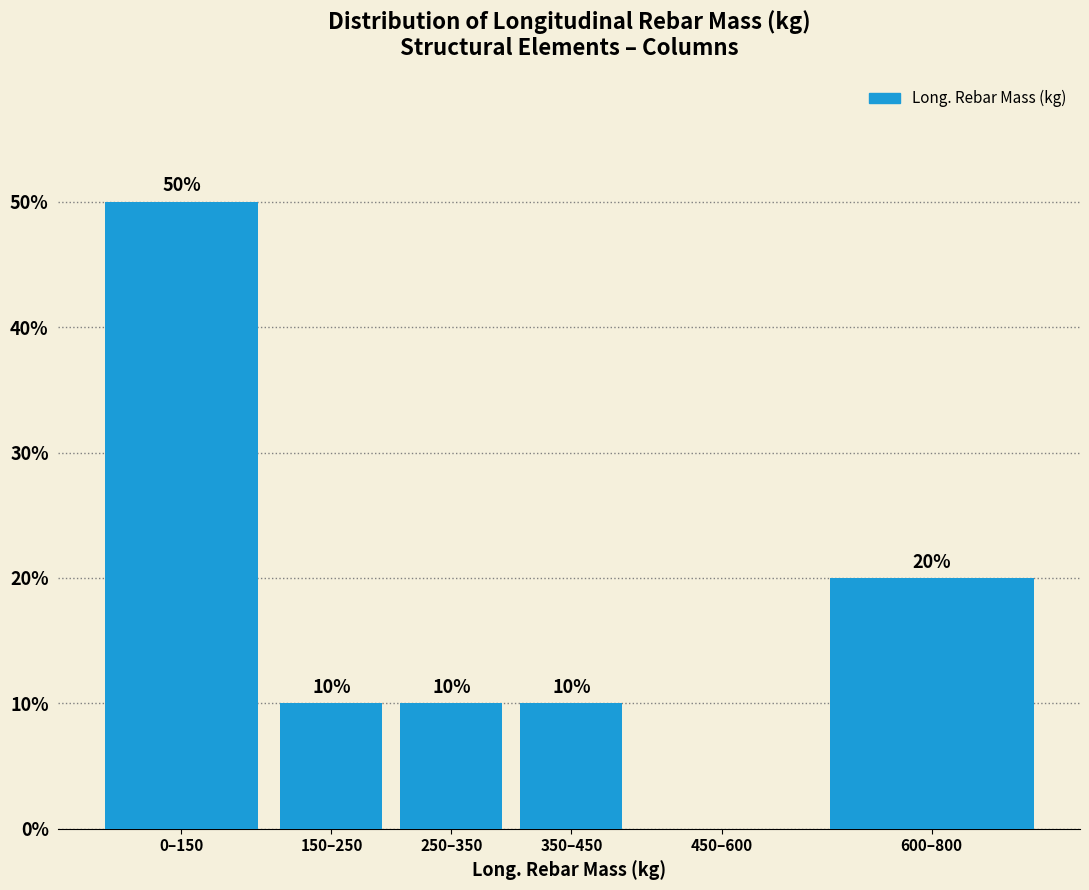

Reading left to right, transcribe all the data shown in this chart.

0–150=50	150–250=10	250–350=10	350–450=10	450–600=0	600–800=20